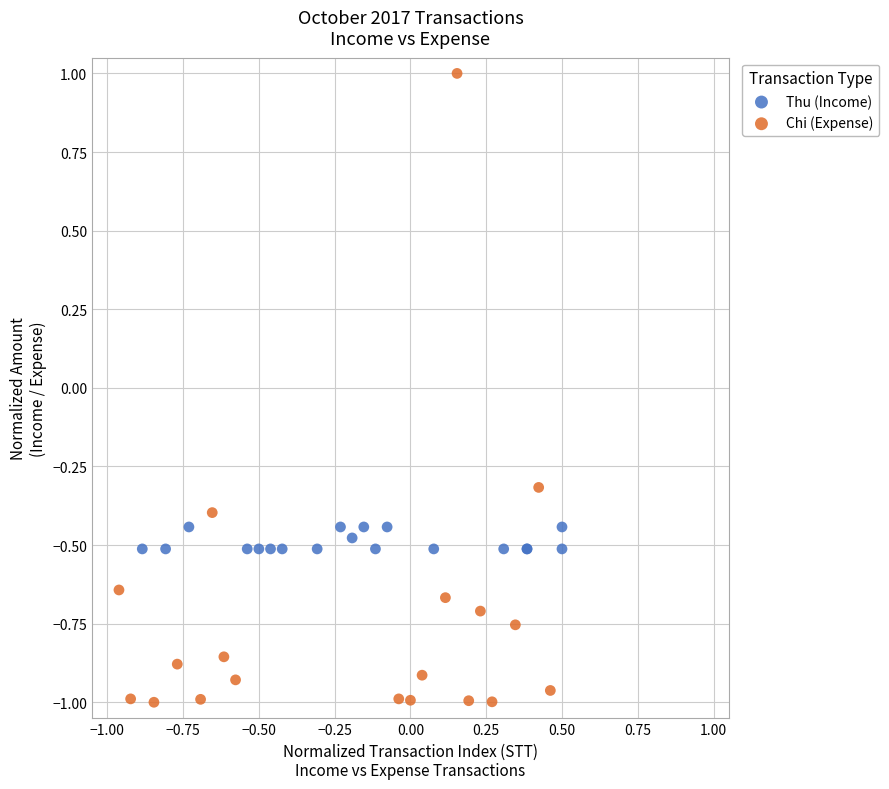

Which series contains the highest Y value?

Chi (Expense)